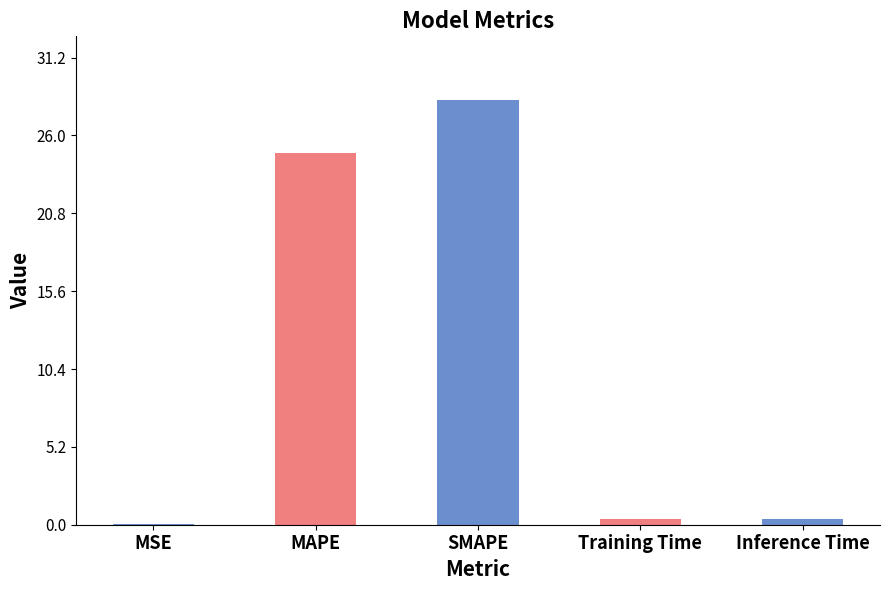

What is the sum of the values at SMAPE and MAPE?

53.2